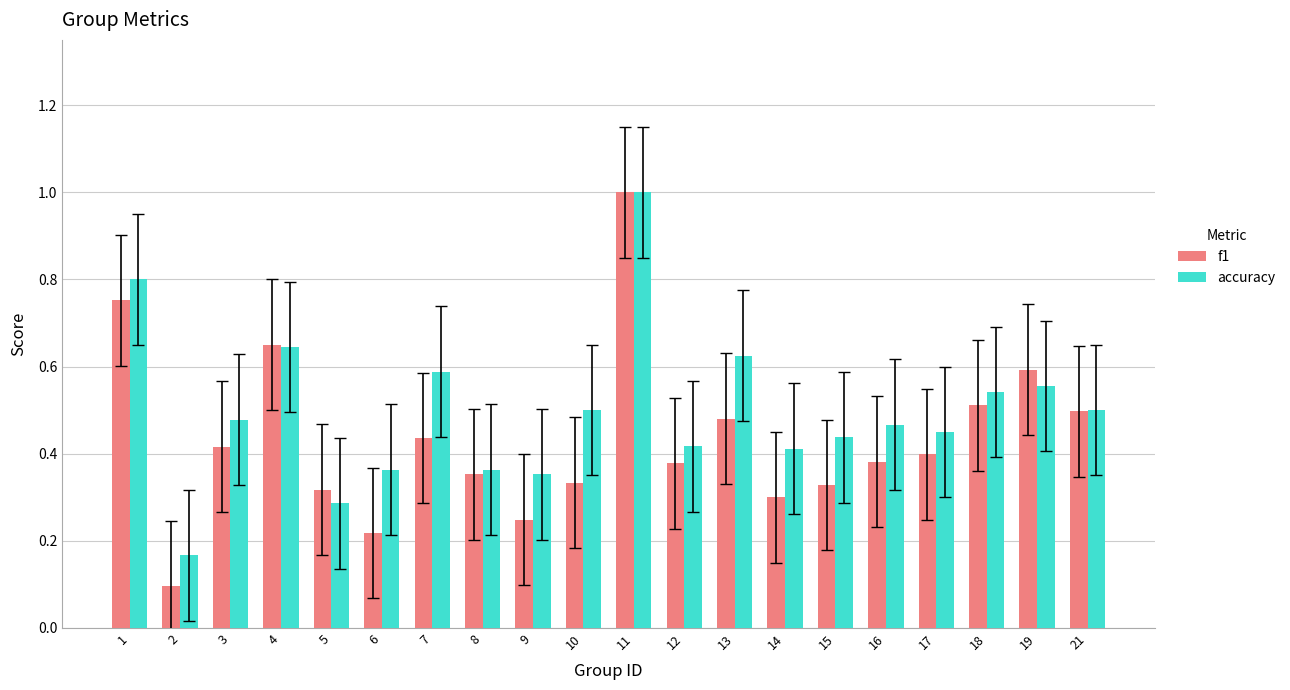

Count the accuracy values in the range 0 to 1.

20